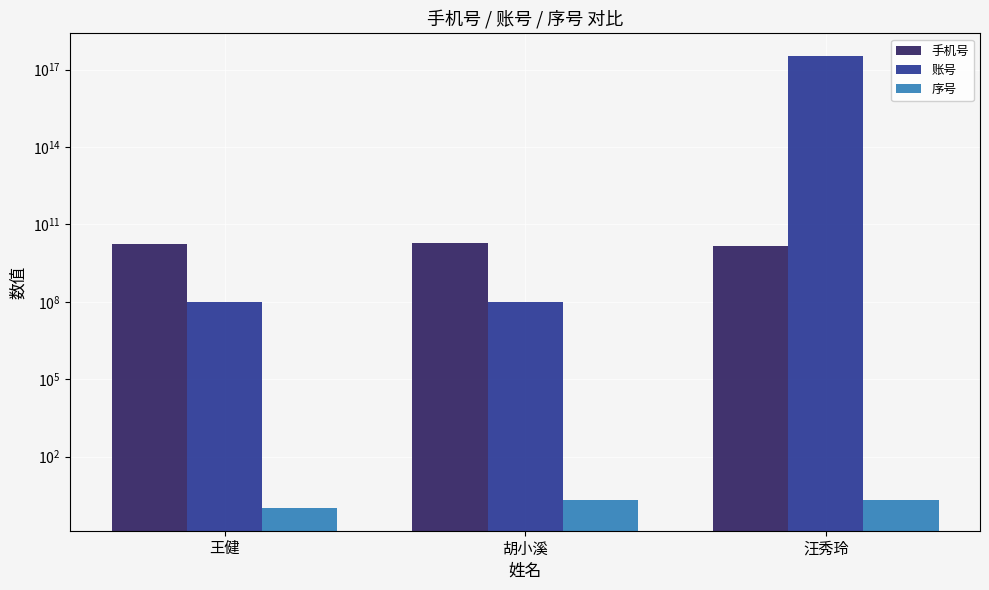

Which series has the largest total across all categories?

账号